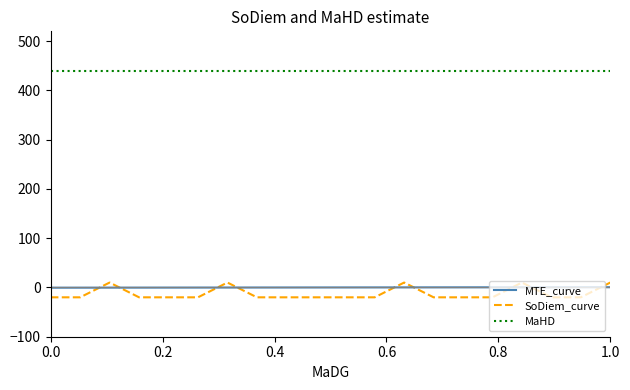

What is the difference between the maximum and minimum values in the SoDiem_curve series?

30.0